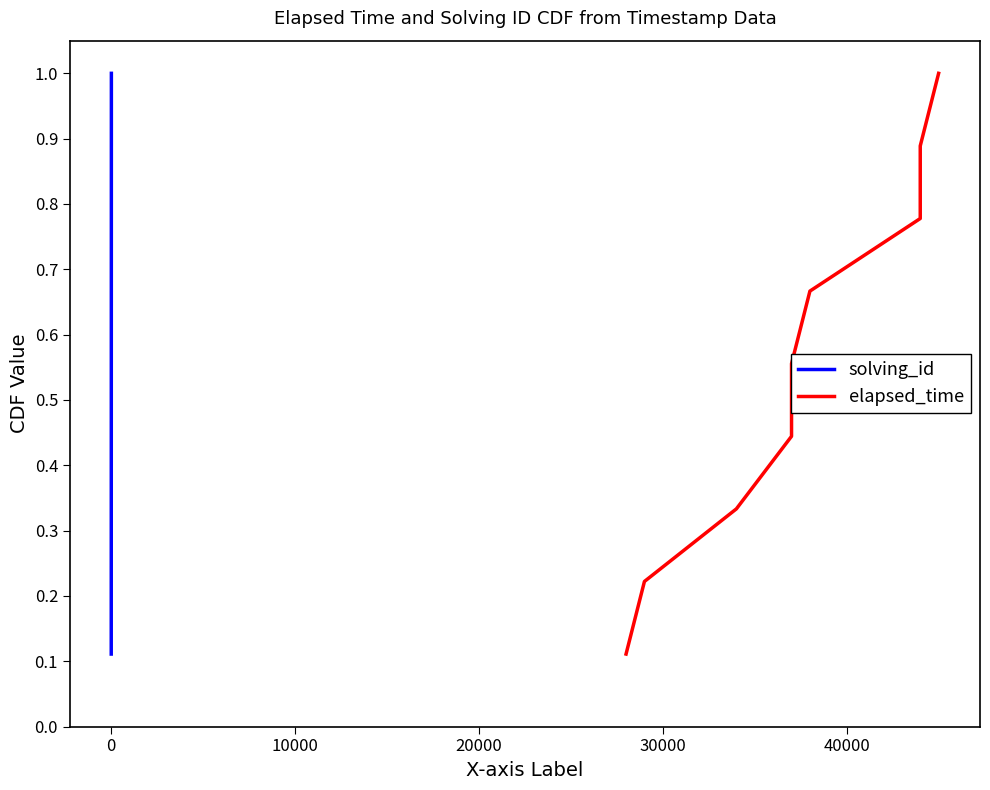

What is the average value of the solving_id series?

0.6